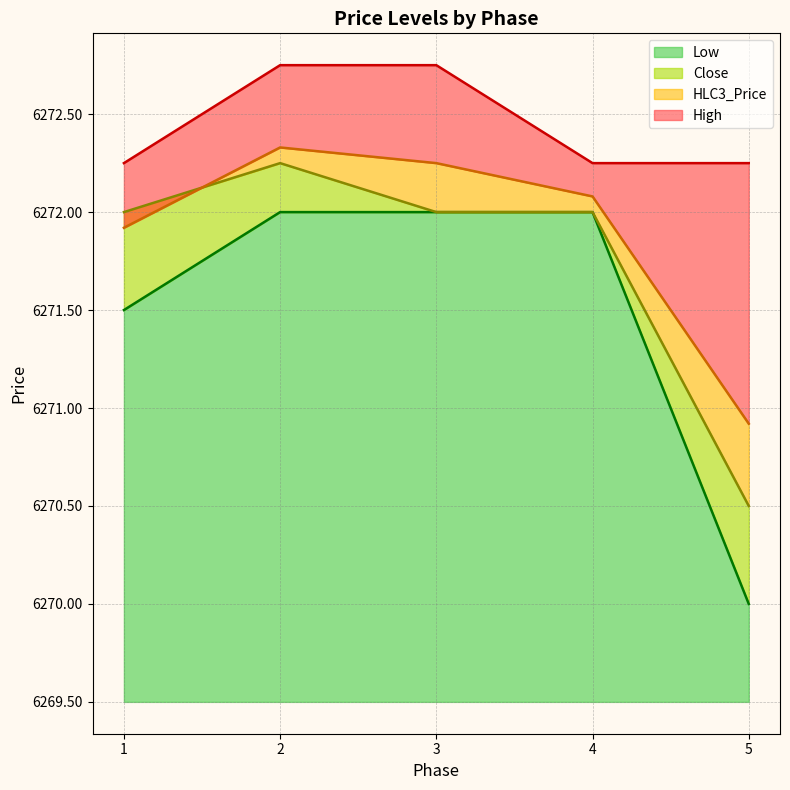

What is the highest value of the High series?

6272.8